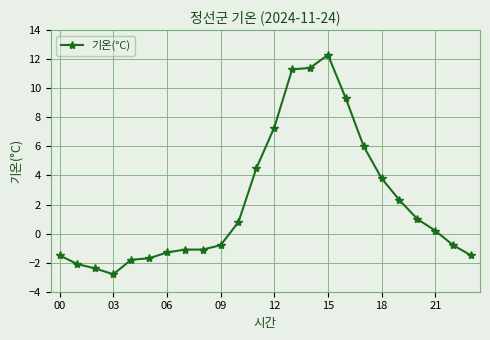

What is the value of the 21st point from the left?

1.0